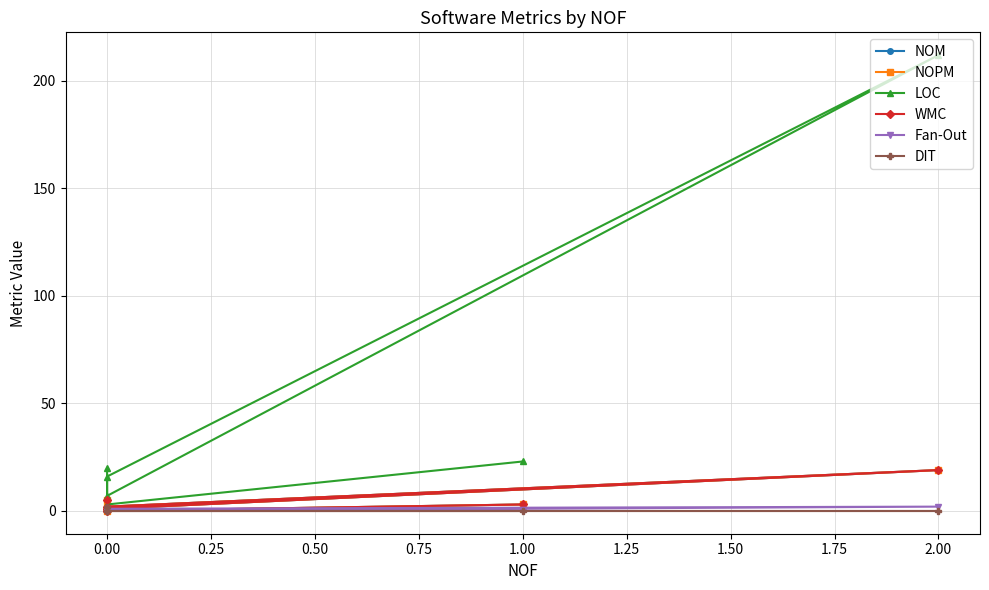

What is the value of the NOM point at the 1st from the left?

5